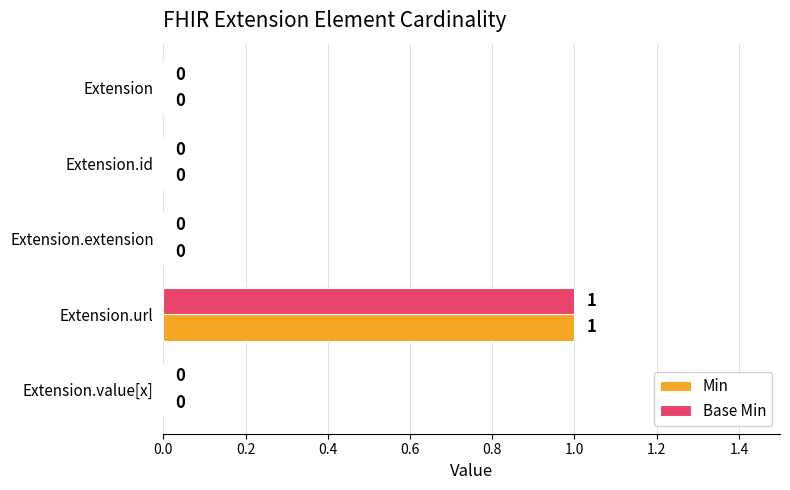

Is it true that Base Min equals 0 at Extension.value[x]?

True